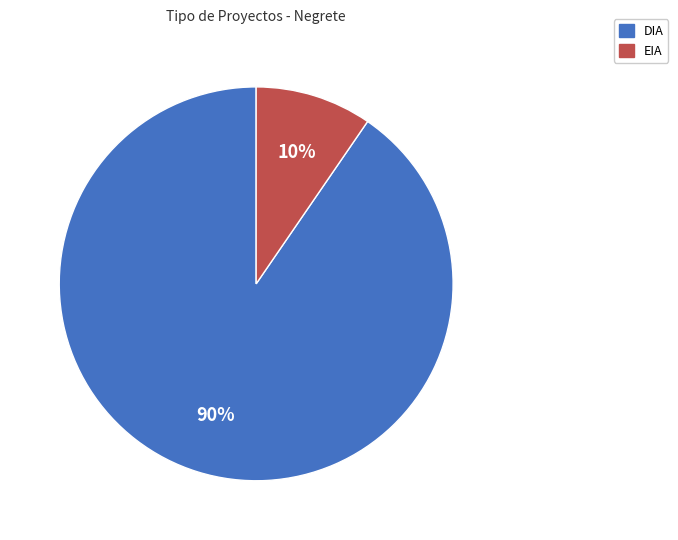

Which category has the smallest portion of the pie?

EIA